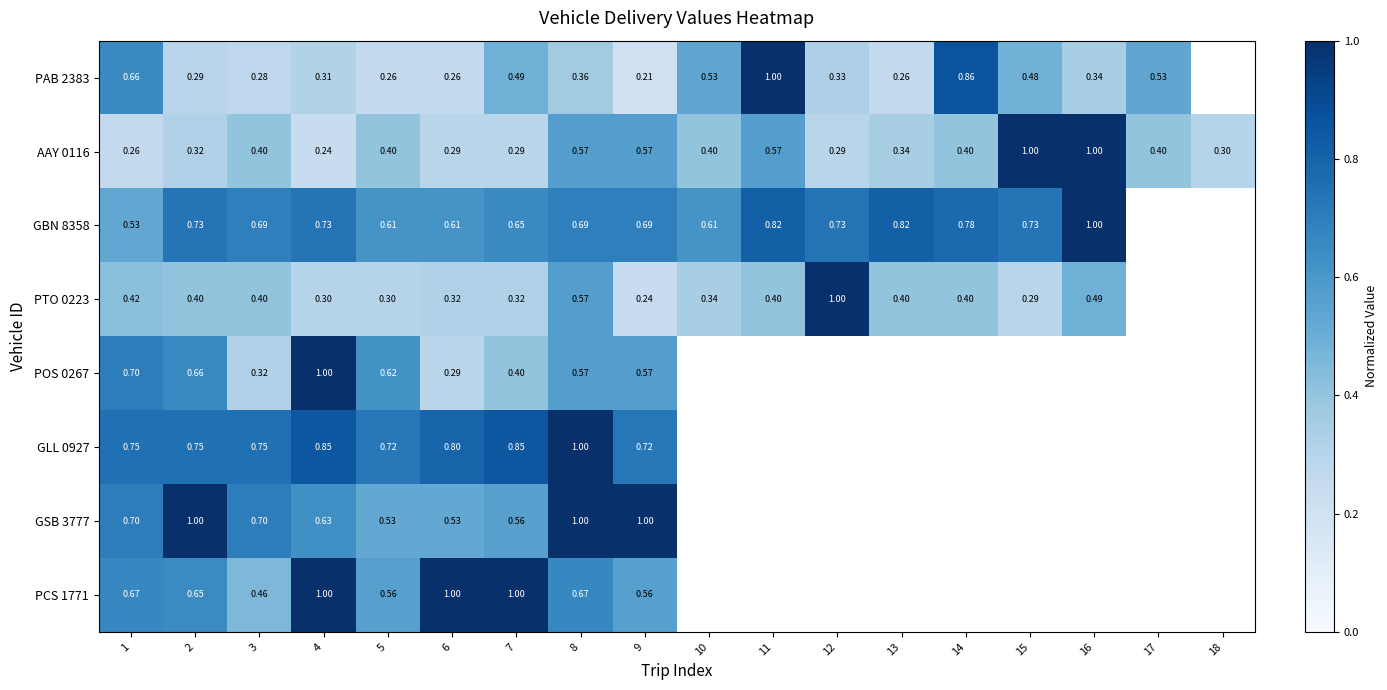

What is the difference between the highest and lowest values at 7?

0.7